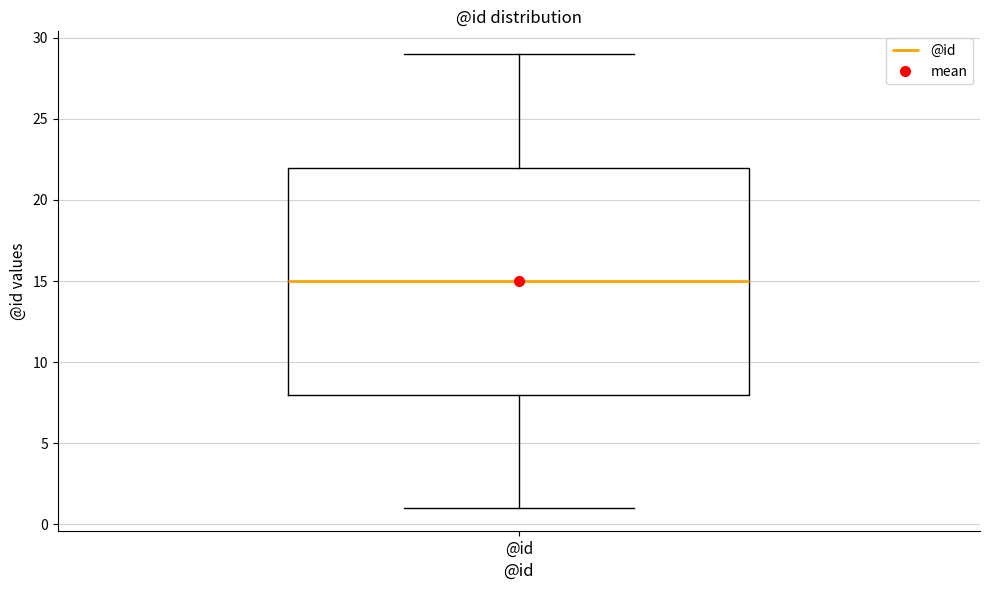

Read this box plot against the y-axis: the position of the median line, the range covered by the box, and the ends of both whiskers. The values are not printed on the chart, so give them approximately, as read against the axis.

median 15, box 8 to 22, whiskers 1 to 29